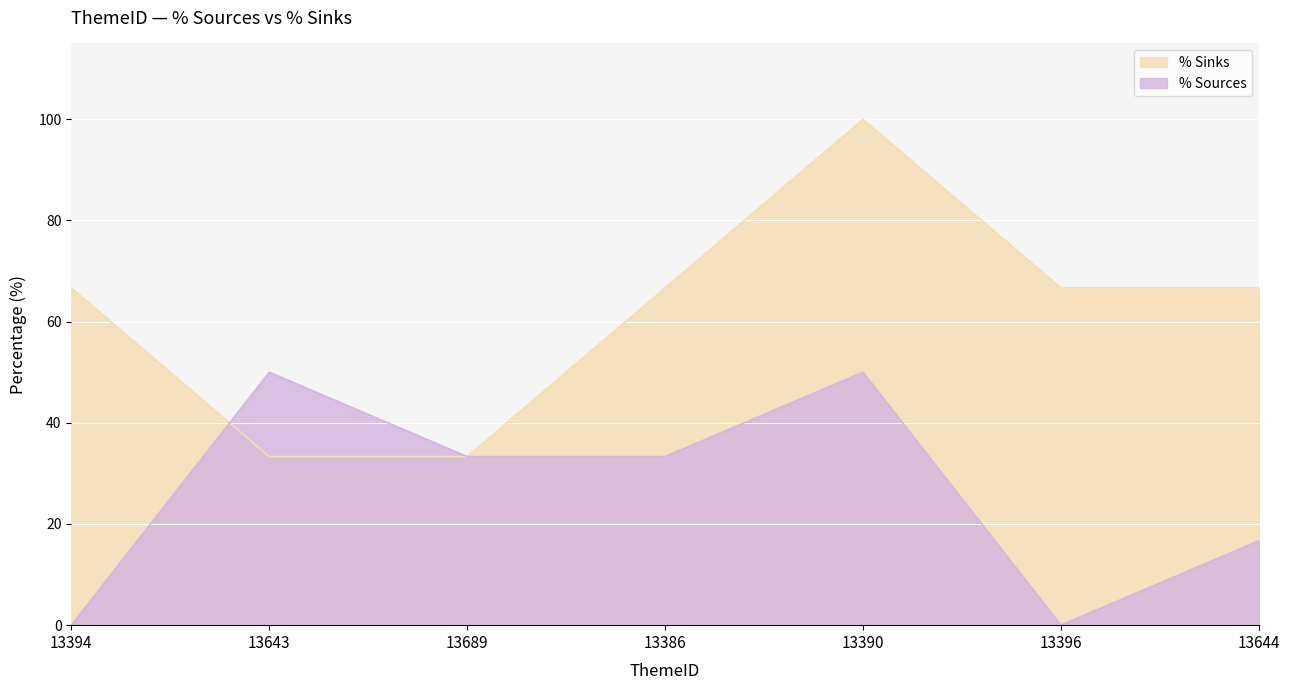

What is the difference between the maximum and minimum values in the % Sources series?

50.0